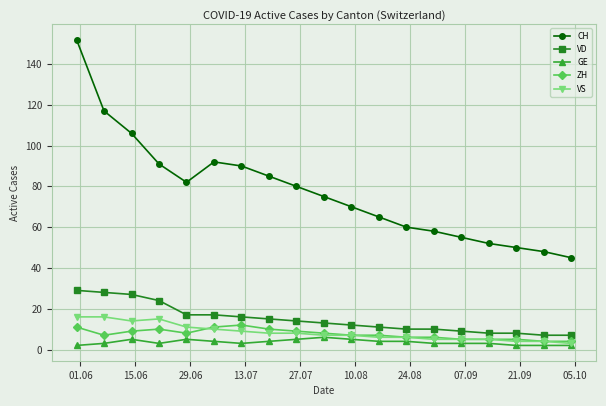

True or false: CH and VD intersect in this chart.

False